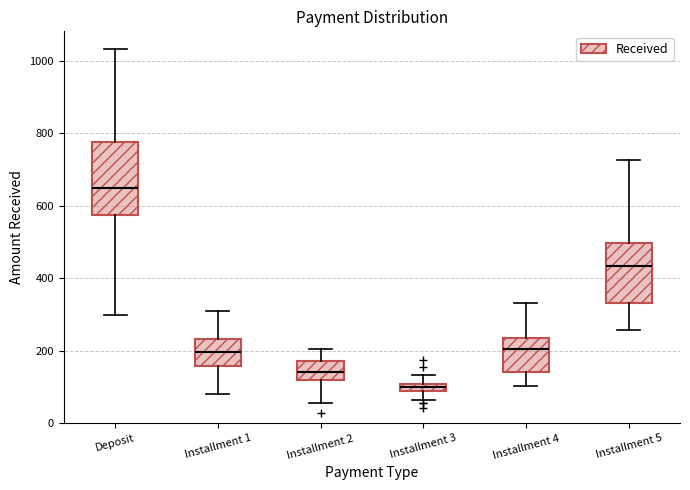

Which box has the lowest median line?

Installment 3